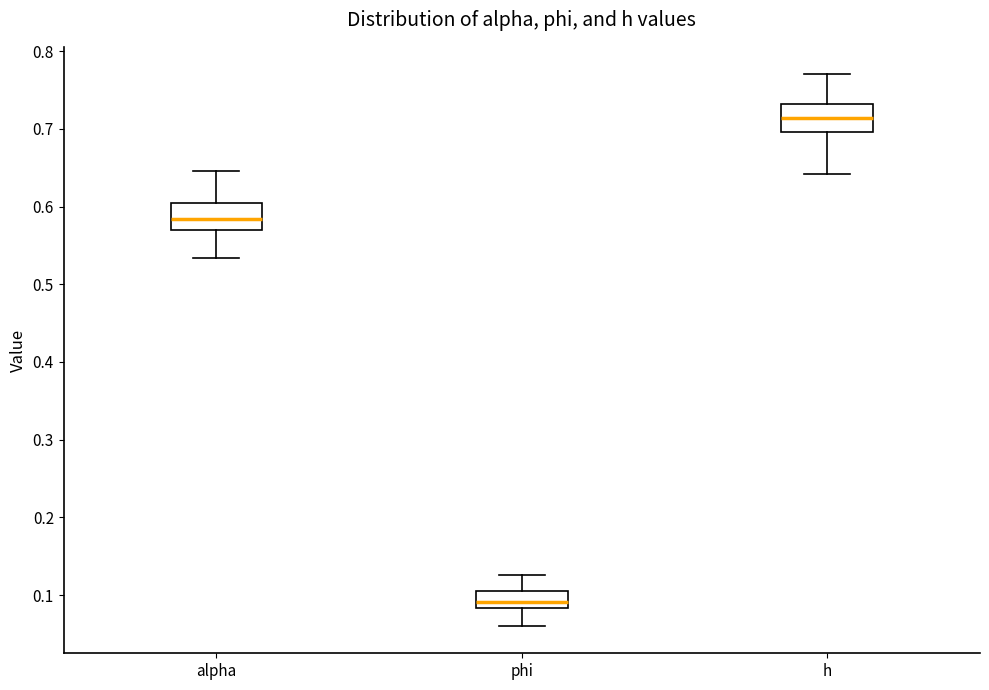

Which box has the lowest median line?

phi